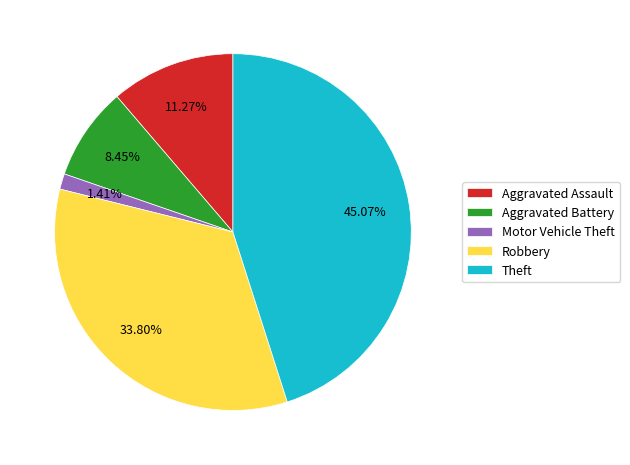

Does Aggravated Assault account for over 50% of the chart?

No